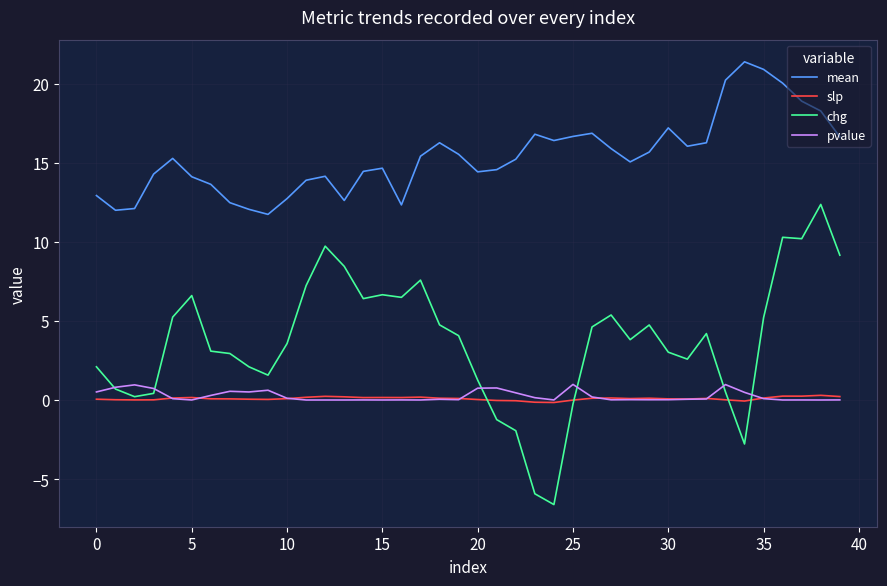

What are all the series names shown in the legend?

mean, slp, chg, pvalue